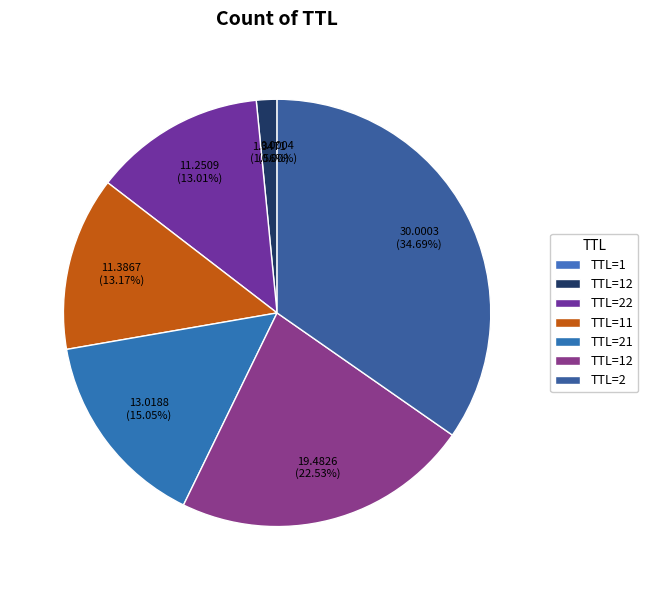

Which slice is the largest?

2